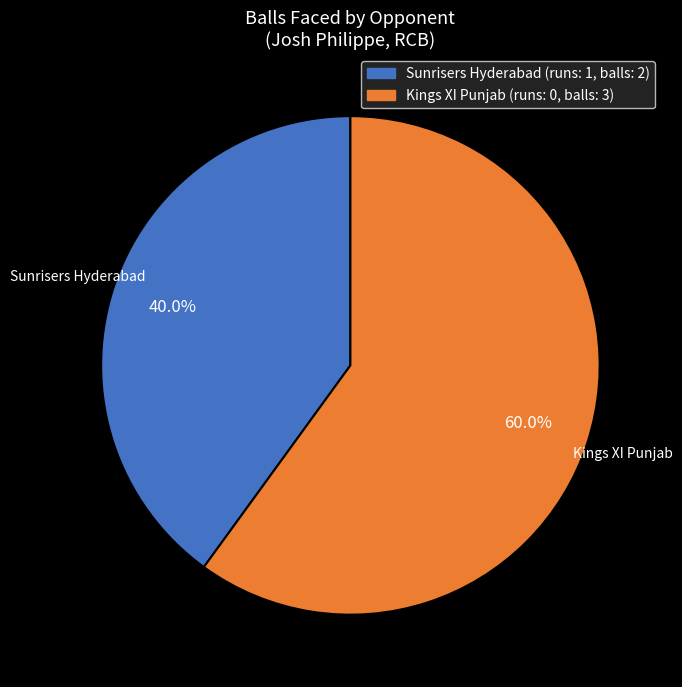

Does Kings XI Punjab represent more than half of the total?

Yes